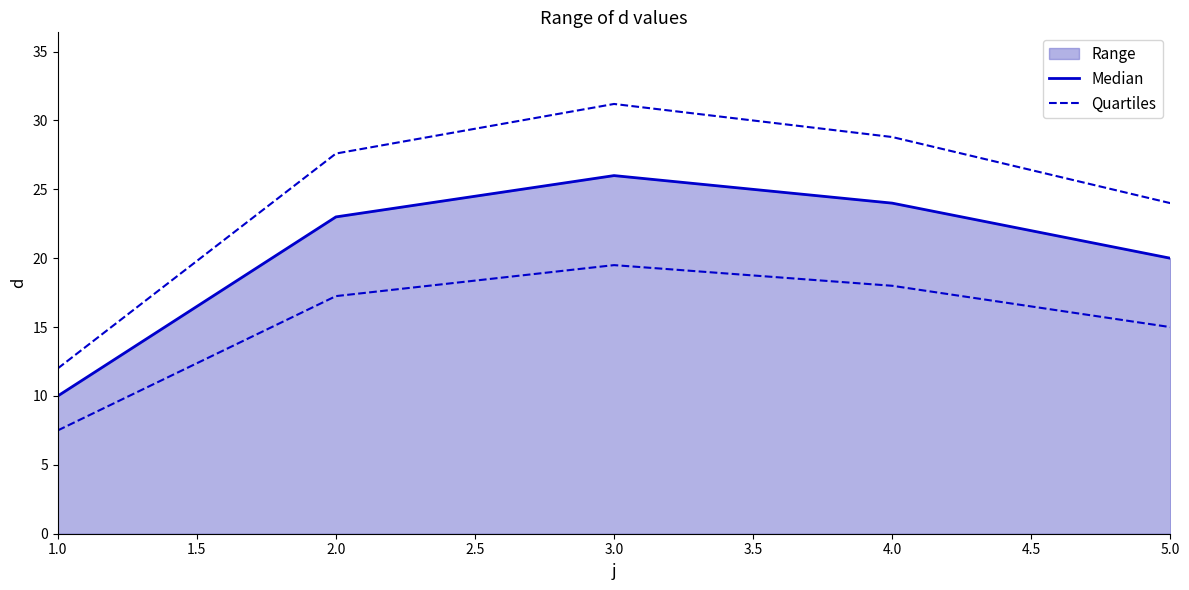

The value of Quartiles at 2.0 is 10.0. True or false?

False